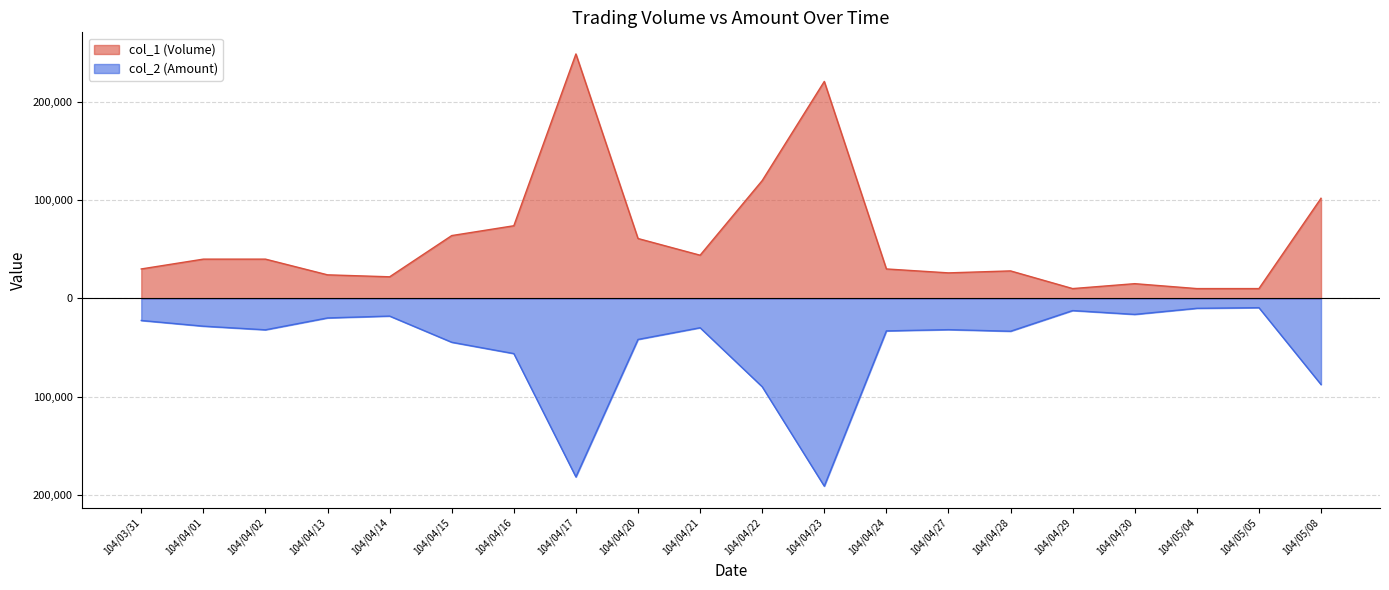

How many interior local valleys does the col_1 (Volume) series have?

4